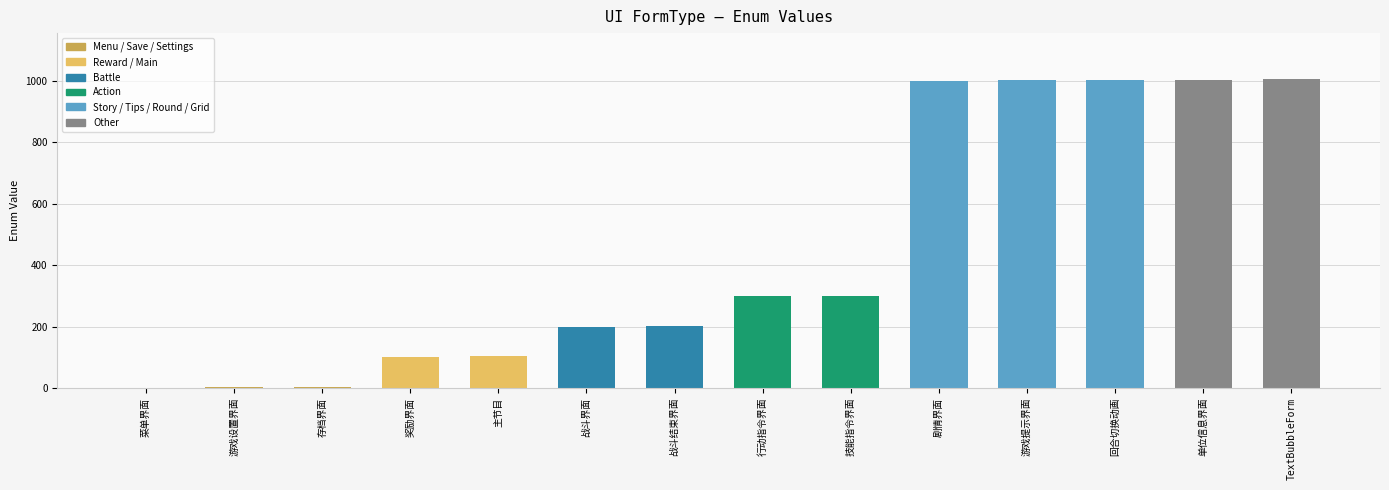

What is the sum of all values?

6228